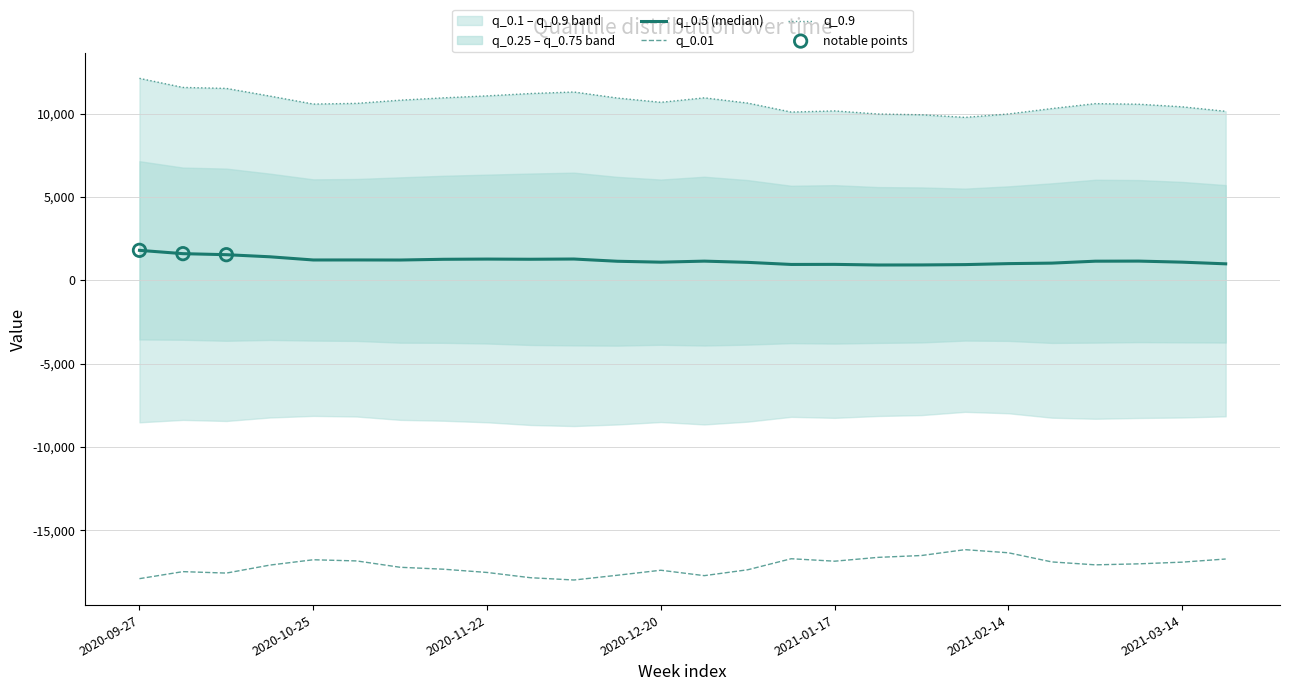

Which series reaches the minimum Y coordinate?

q_0.01